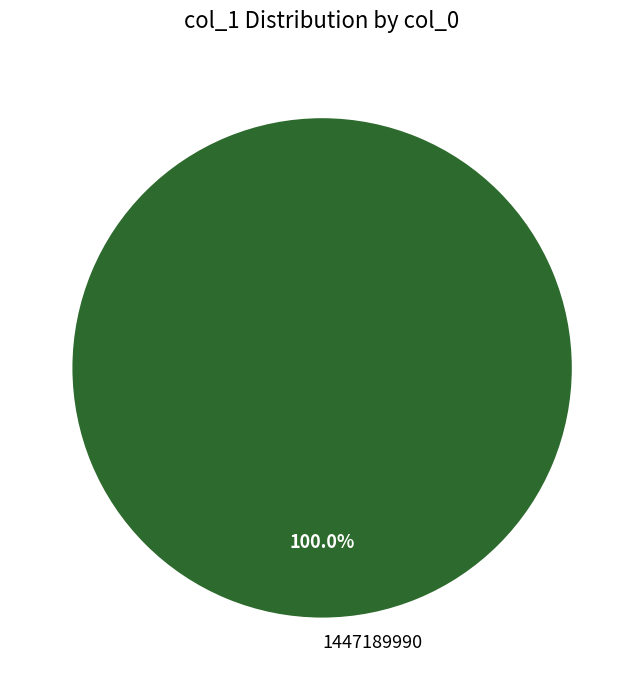

How many segments does this pie chart have?

1